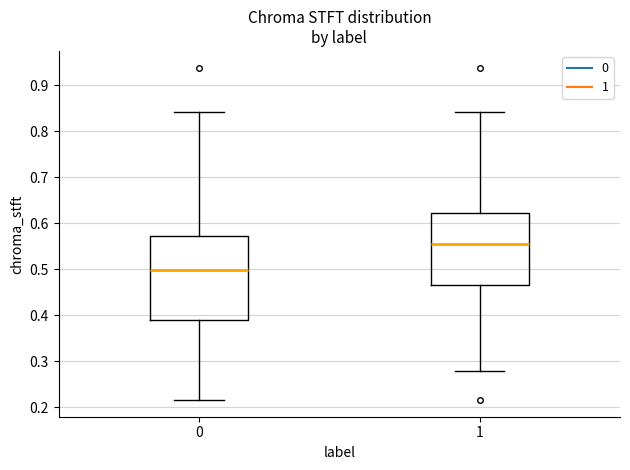

Reading left to right, read every box against the y-axis: the position of its median line, the range the box covers, and the ends of its whiskers. The values are not printed on the chart, so give them approximately, as read against the axis.

0: median 0.50, box 0.39 to 0.57, whiskers 0.22 to 0.84
1: median 0.55, box 0.47 to 0.62, whiskers 0.28 to 0.84